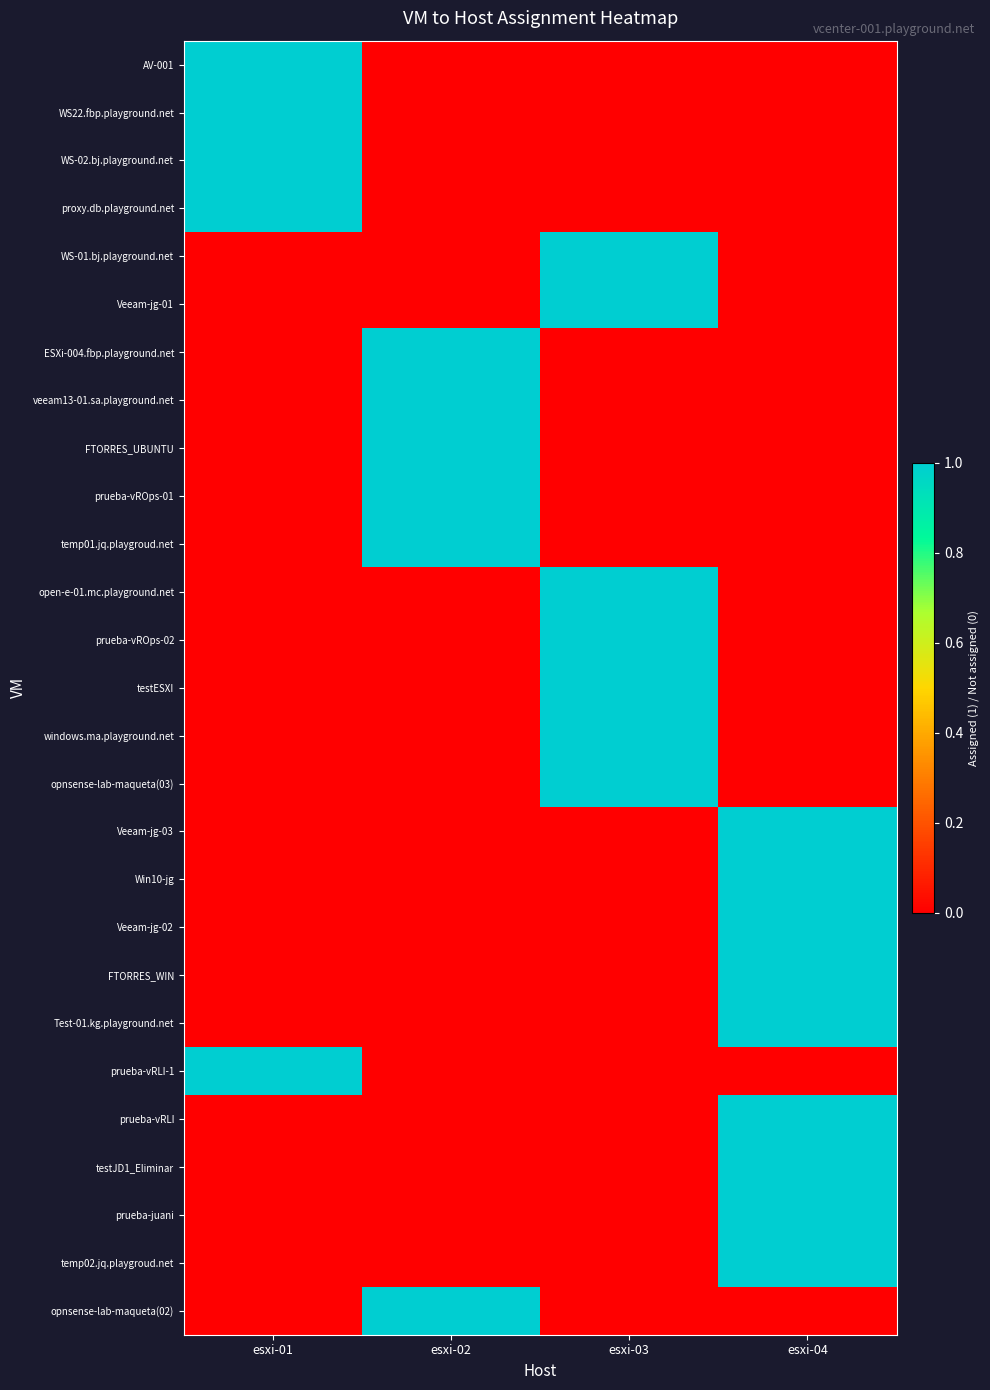

List the series in order of their peak value, lowest first.

AV-001, WS22.fbp.playground.net, WS-02.bj.playground.net, proxy.db.playground.net, WS-01.bj.playground.net, Veeam-jg-01, ESXi-004.fbp.playground.net, veeam13-01.sa.playground.net, FTORRES_UBUNTU, prueba-vROps-01, temp01.jq.playgroud.net, open-e-01.mc.playground.net, prueba-vROps-02, testESXI, windows.ma.playground.net, opnsense-lab-maqueta(03), Veeam-jg-03, Win10-jg, Veeam-jg-02, FTORRES_WIN, Test-01.kg.playground.net, prueba-vRLI-1, prueba-vRLI, testJD1_Eliminar, prueba-juani, temp02.jq.playgroud.net, opnsense-lab-maqueta(02)